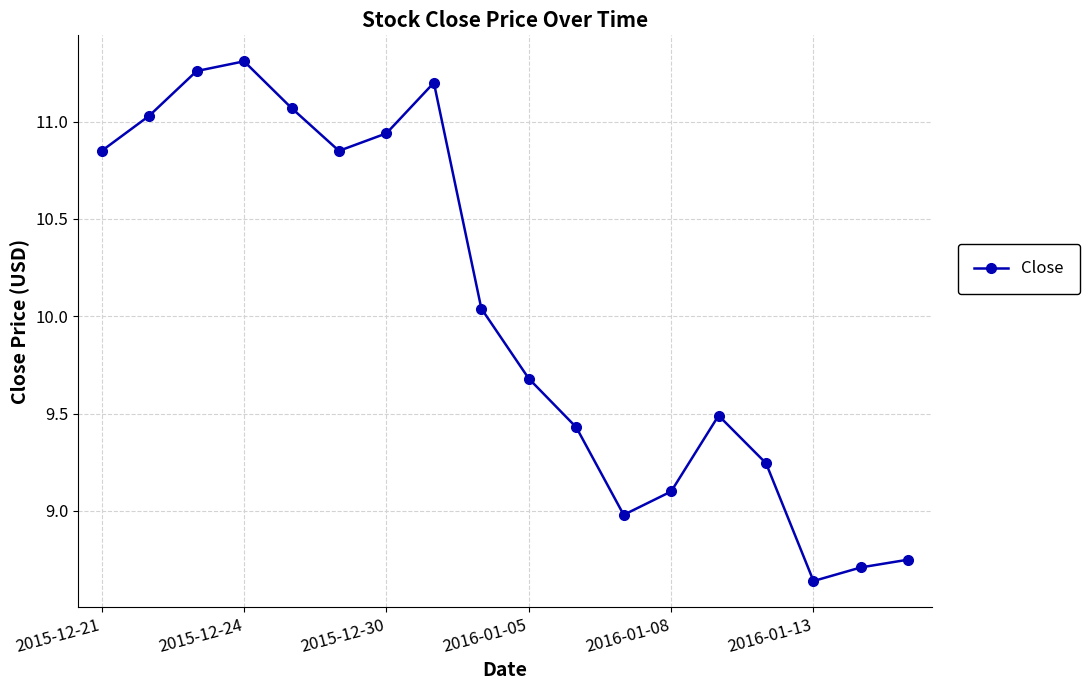

How many distinct data groups are displayed?

1